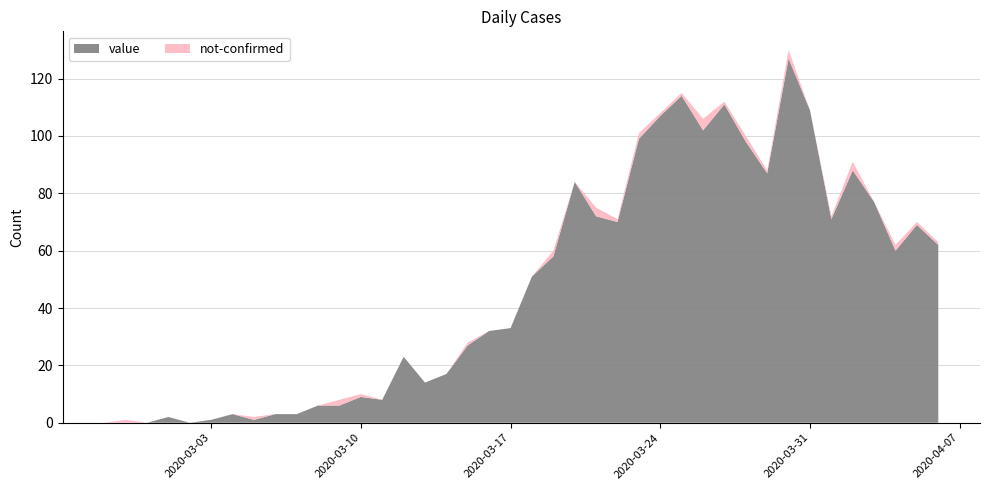

Reading left to right, transcribe all the data shown in this chart.

value: 0	0	0	2	0	1	3	1	3	3	6	6	9	8	23	14	17	27	32	33	51	58	84	72	70	99	107	114	102	111	98	87	127	109	71	88	77	60	69	62
not-confirmed: 0	1	0	0	0	0	0	1	0	0	0	2	1	0	0	0	0	1	0	0	0	2	0	3	1	2	1	1	4	1	2	1	3	0	1	3	0	2	1	1